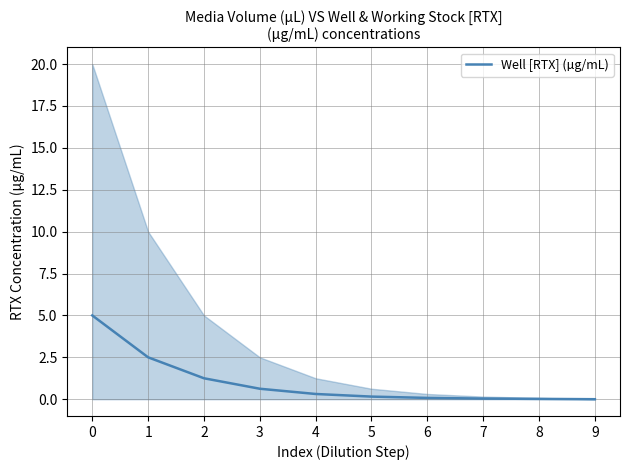

True or false: there are more than 2 points higher than both neighbors.

False